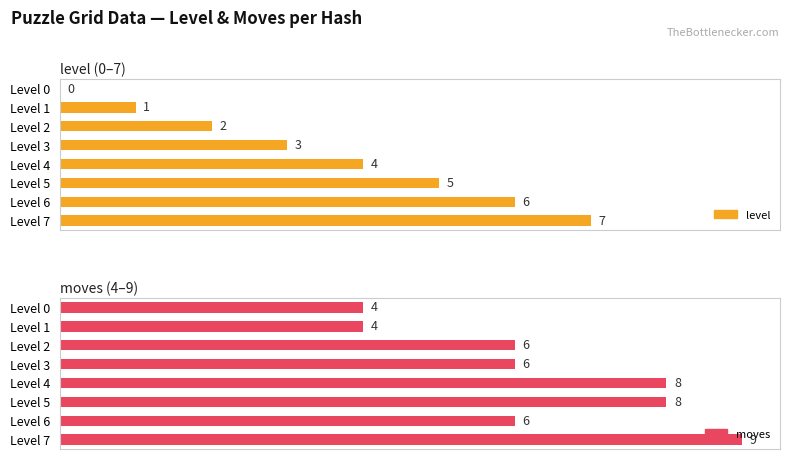

Reading right to left, list all the values displayed in this chart.

level: 7	6	5	4	3	2	1	0
moves: 9	6	8	8	6	6	4	4